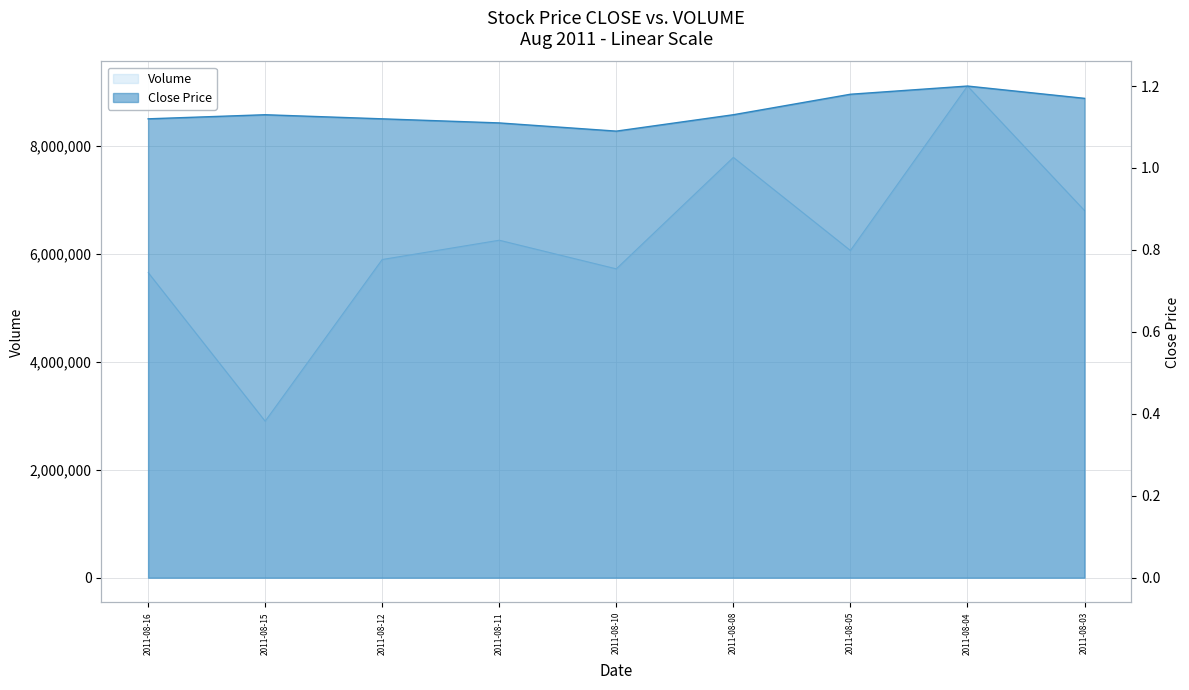

What is the difference between the highest and lowest values at 2011-08-15?

2897998.9